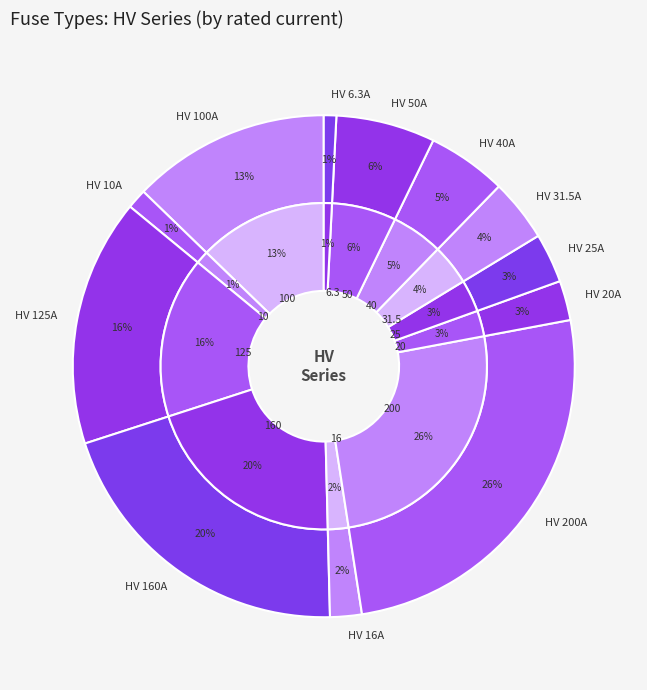

What percentage is NOT represented by HV 6.3A?

99.2%